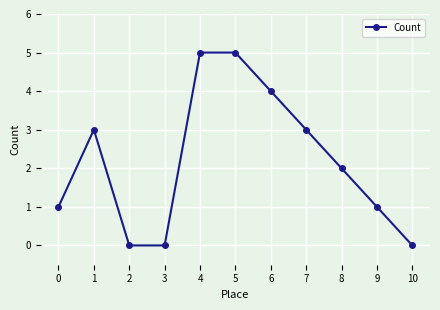

What value does the data have at 7?

3